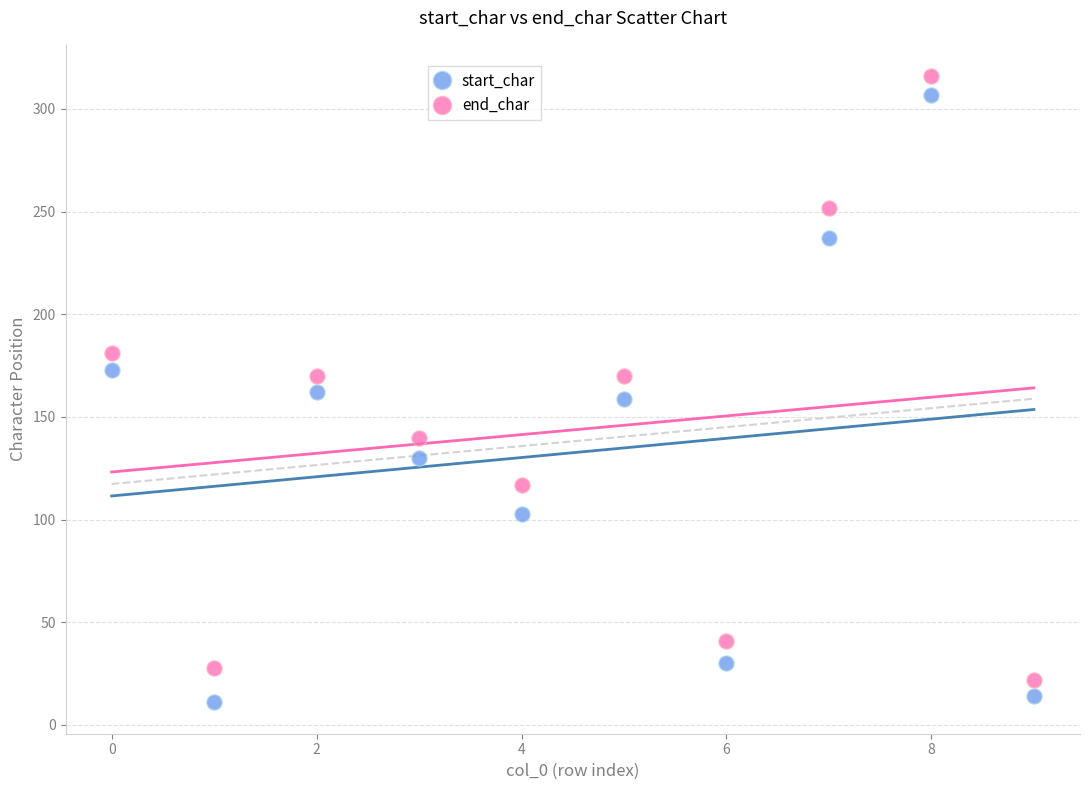

Which series reaches the maximum Y coordinate?

end_char